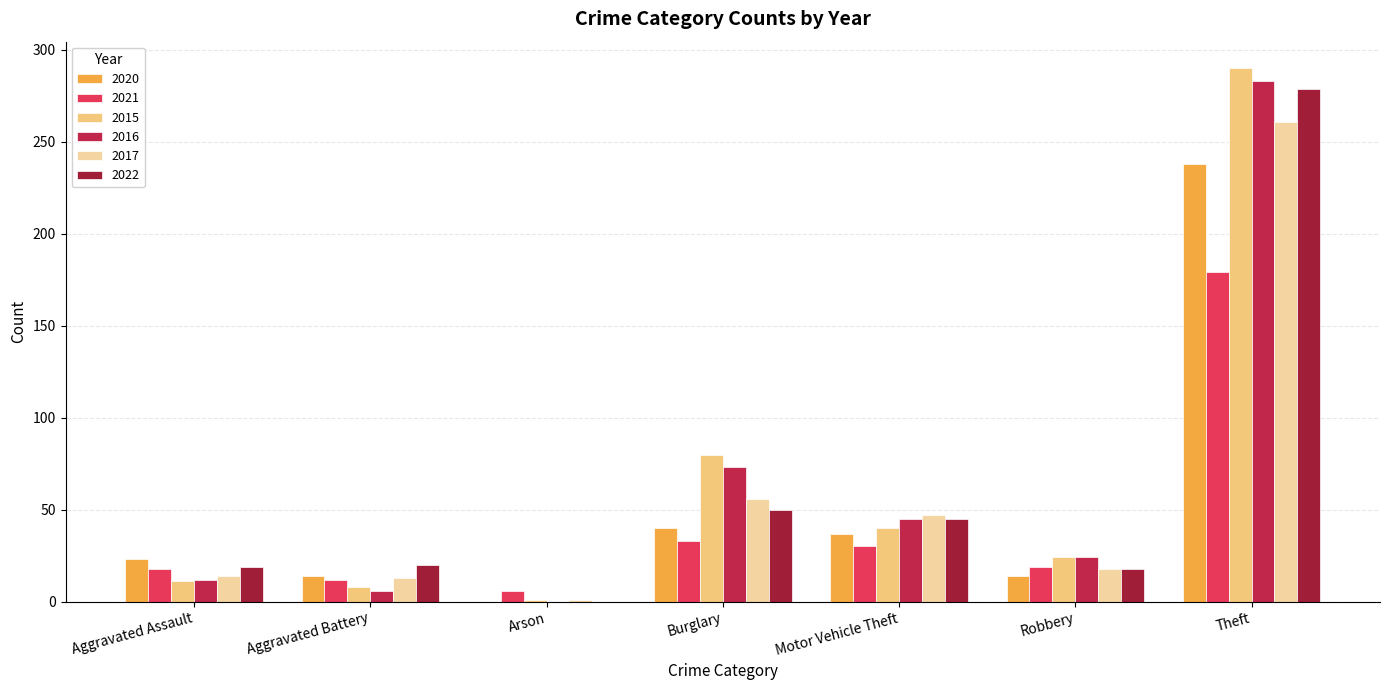

What is the highest value of the 2017 series?

261